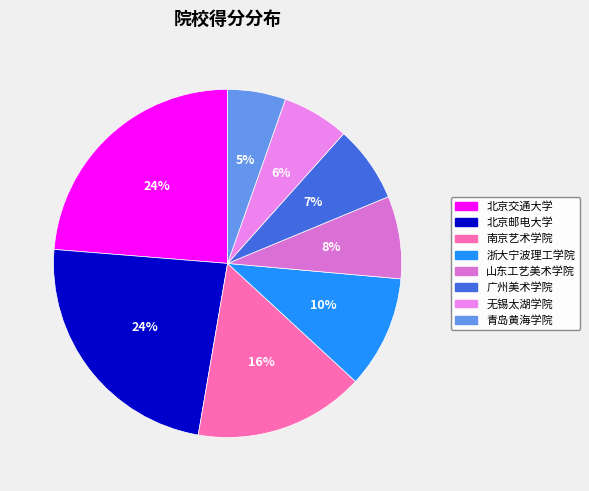

Which category has the biggest portion of the pie?

北京交通大学